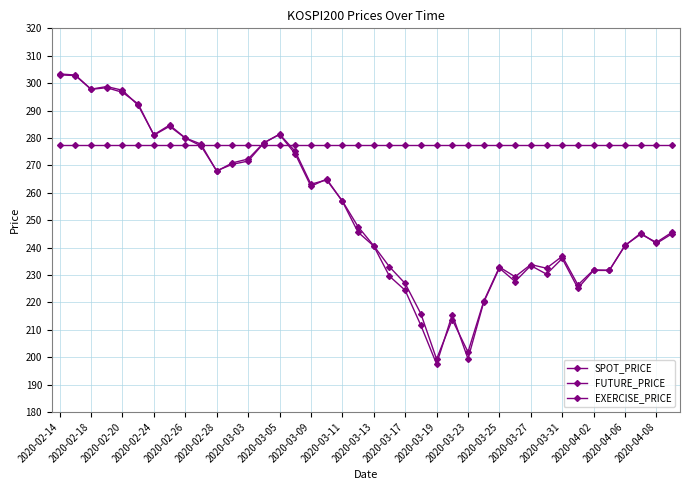

Is this an area chart (filled region under the line)?

No